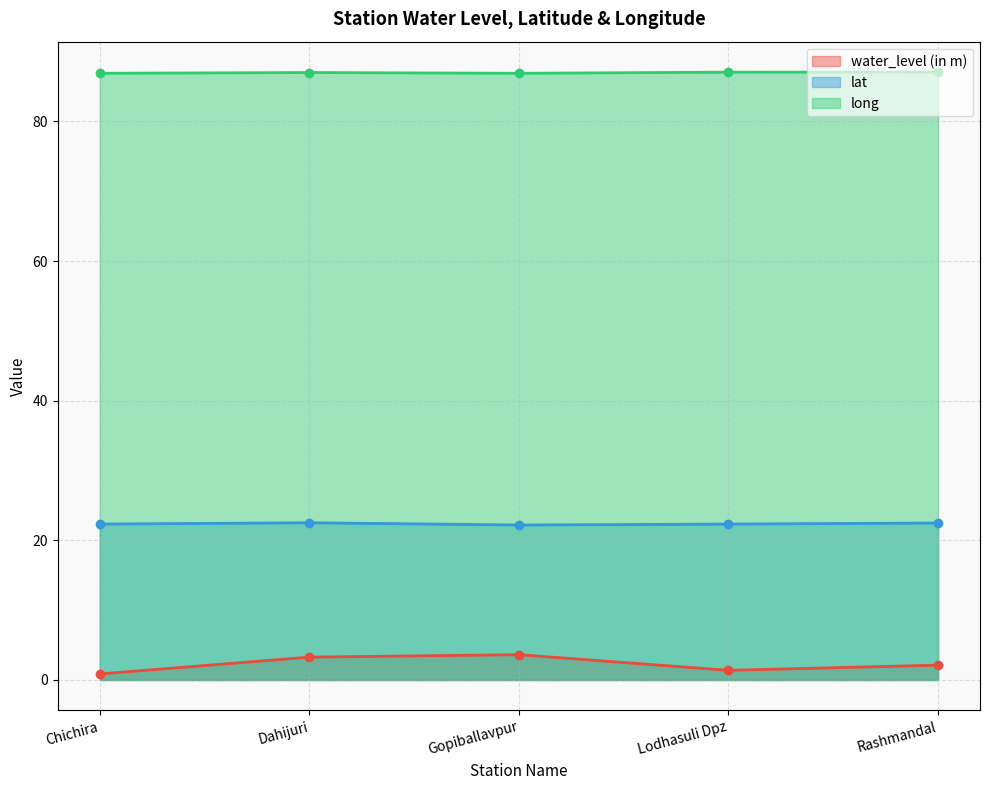

Which series changed the most between Dahijuri and Lodhasuli Dpz?

water_level (in m)